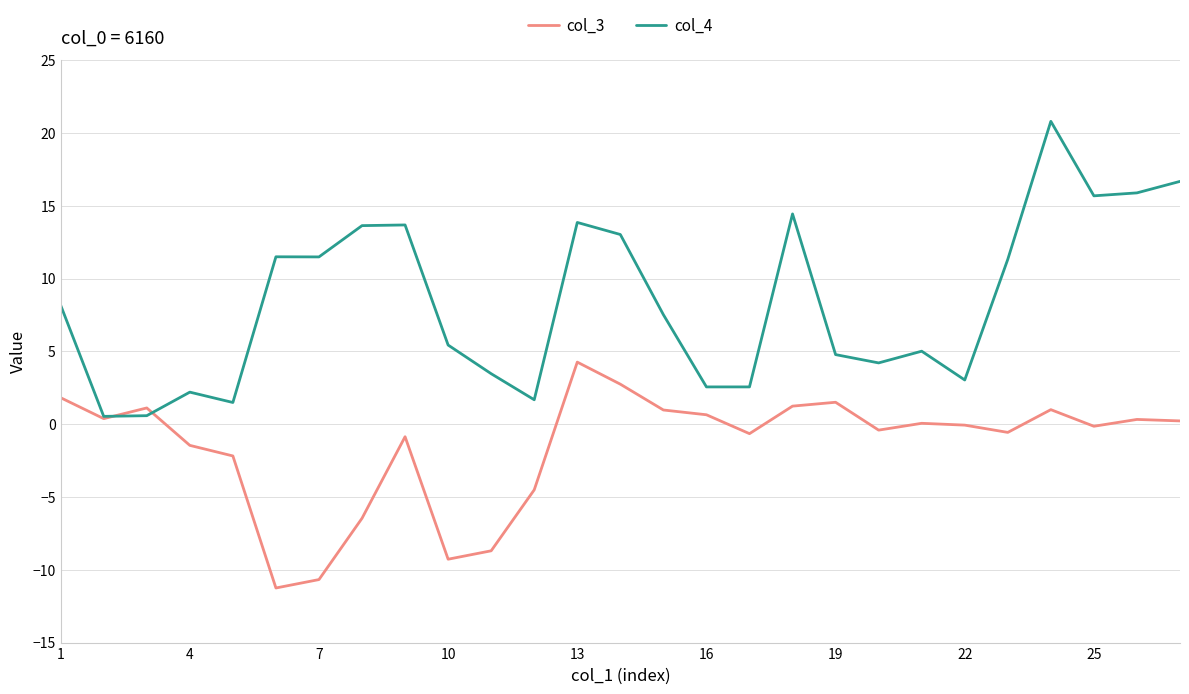

What is the lowest value of the col_3 series?

-11.2